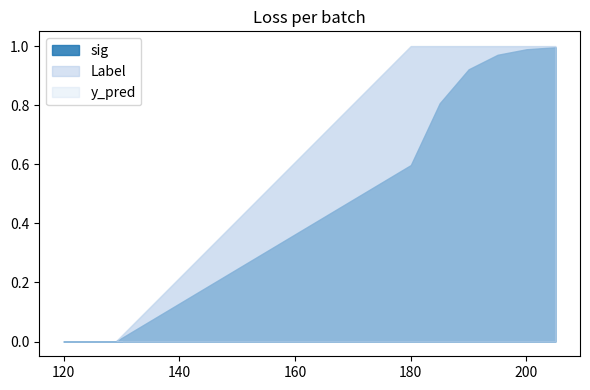

What is the difference between the maximum and minimum values in the y_pred series?

1.0